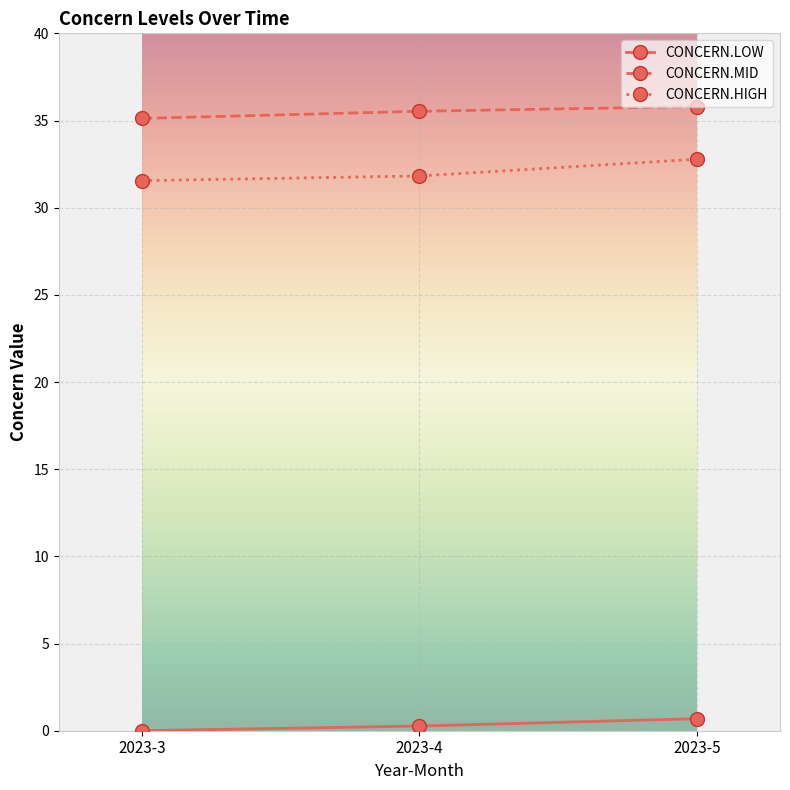

What is the value of the CONCERN.MID point at the 1st from the left?

35.1